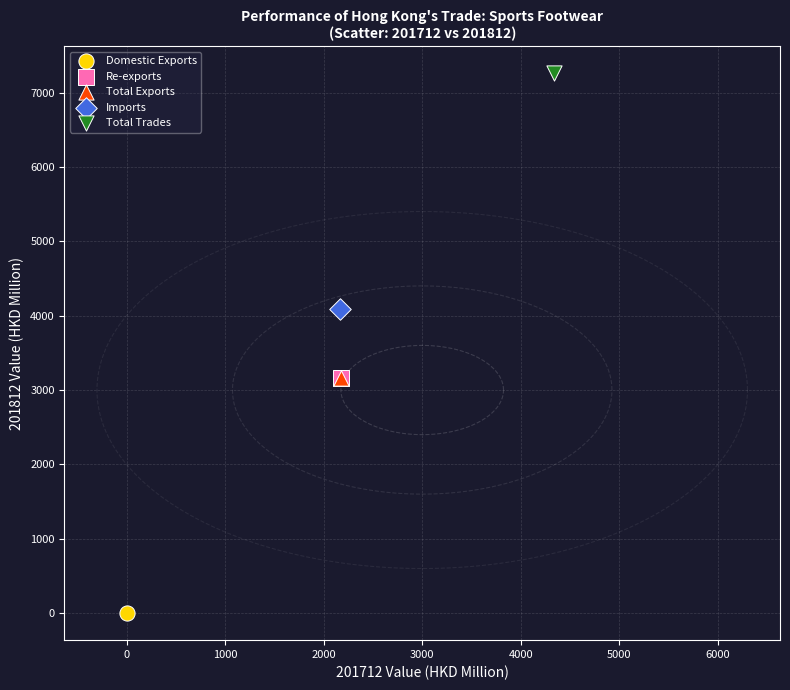

Which series reaches the minimum Y coordinate?

Domestic Exports